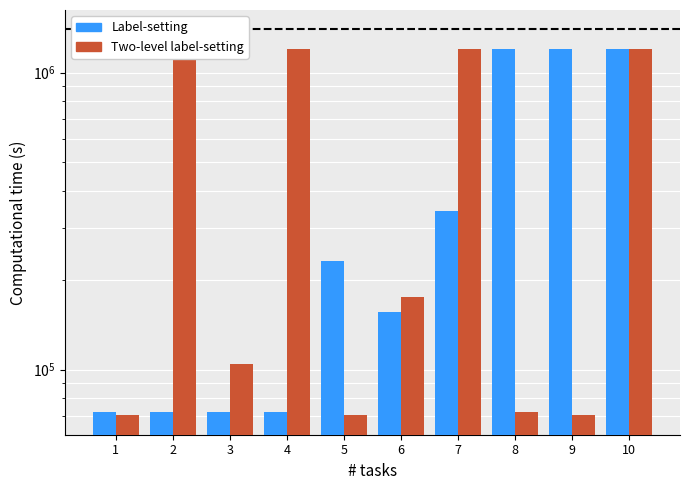

Does the chart contain any negative values?

No